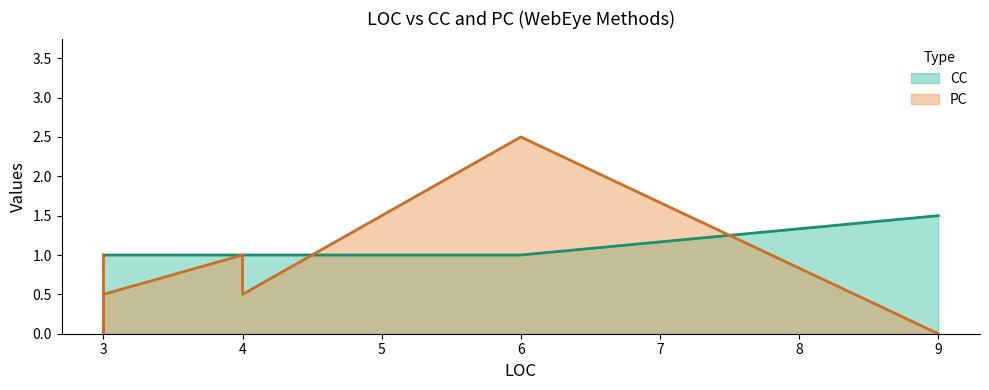

List the series in order of their overall mean, highest first.

CC, PC